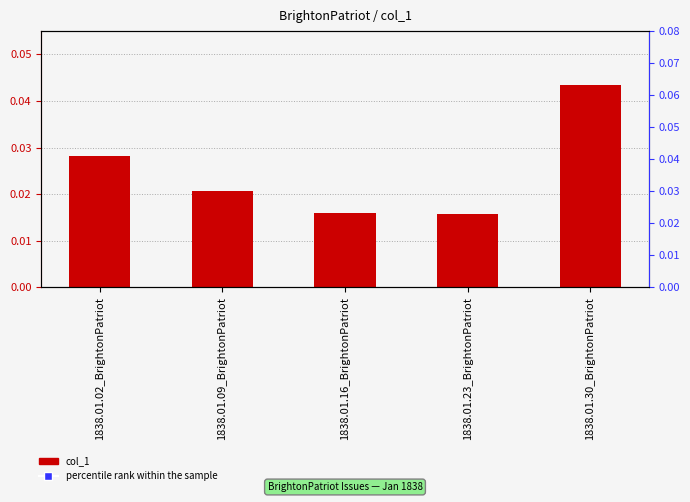

Which series reaches the maximum Y coordinate?

percentile rank within the sample